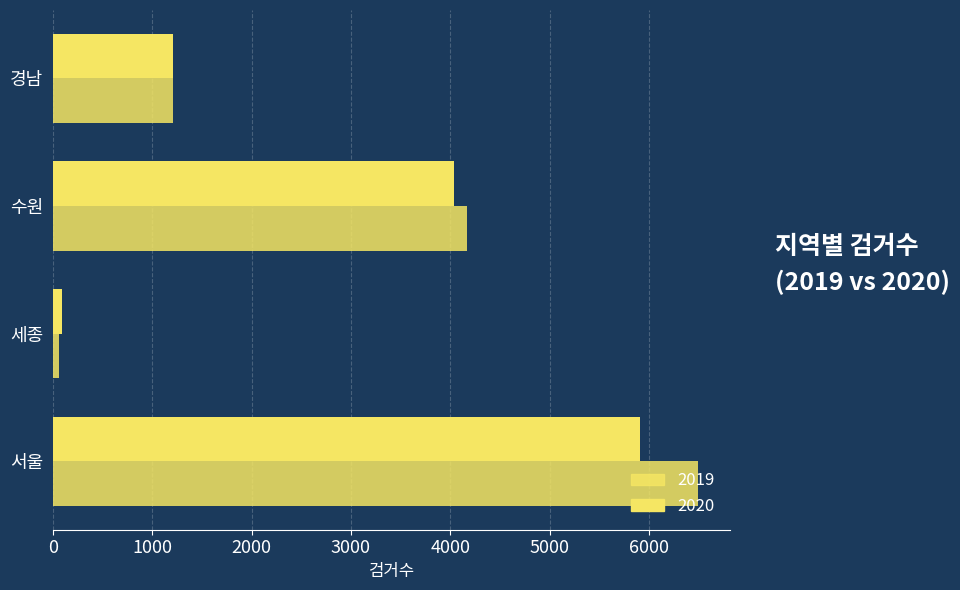

Is the value of 2019 at 서울 greater than the value of 2020 at 세종?

Yes